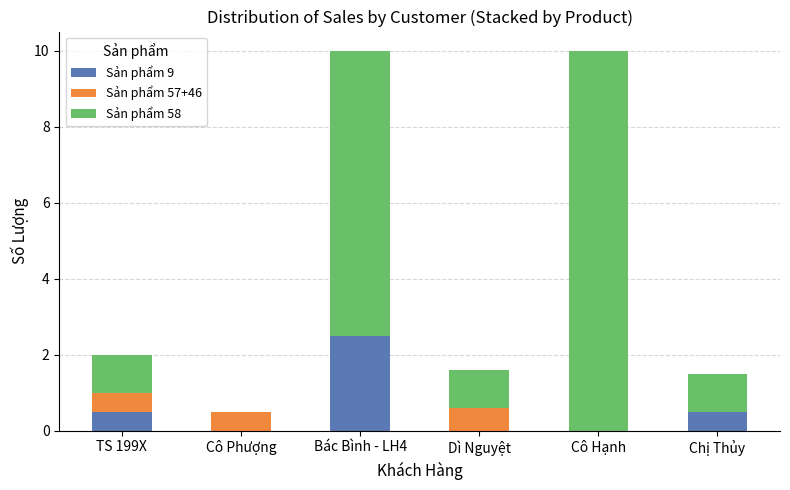

Which category has the highest value in the Sản phẩm 9 series?

Bác Bình - LH4